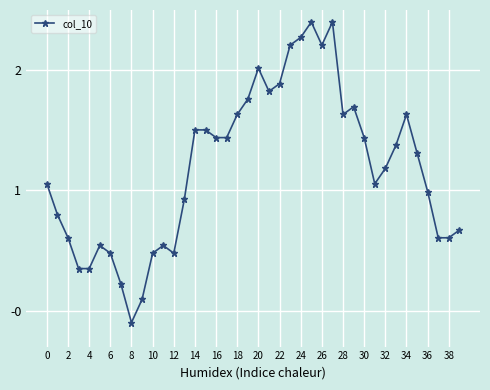

True or false: the data has more than 0 interior local peaks.

True